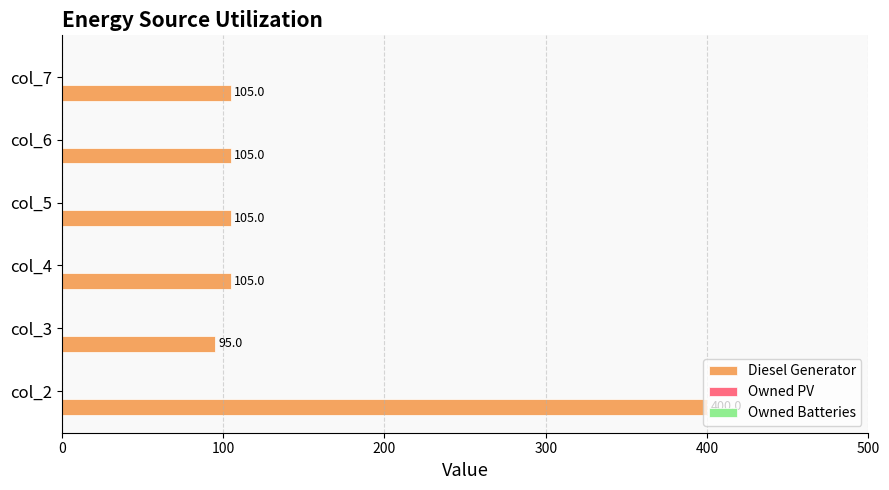

True or false: the data shows 23.5 at col_4.

False